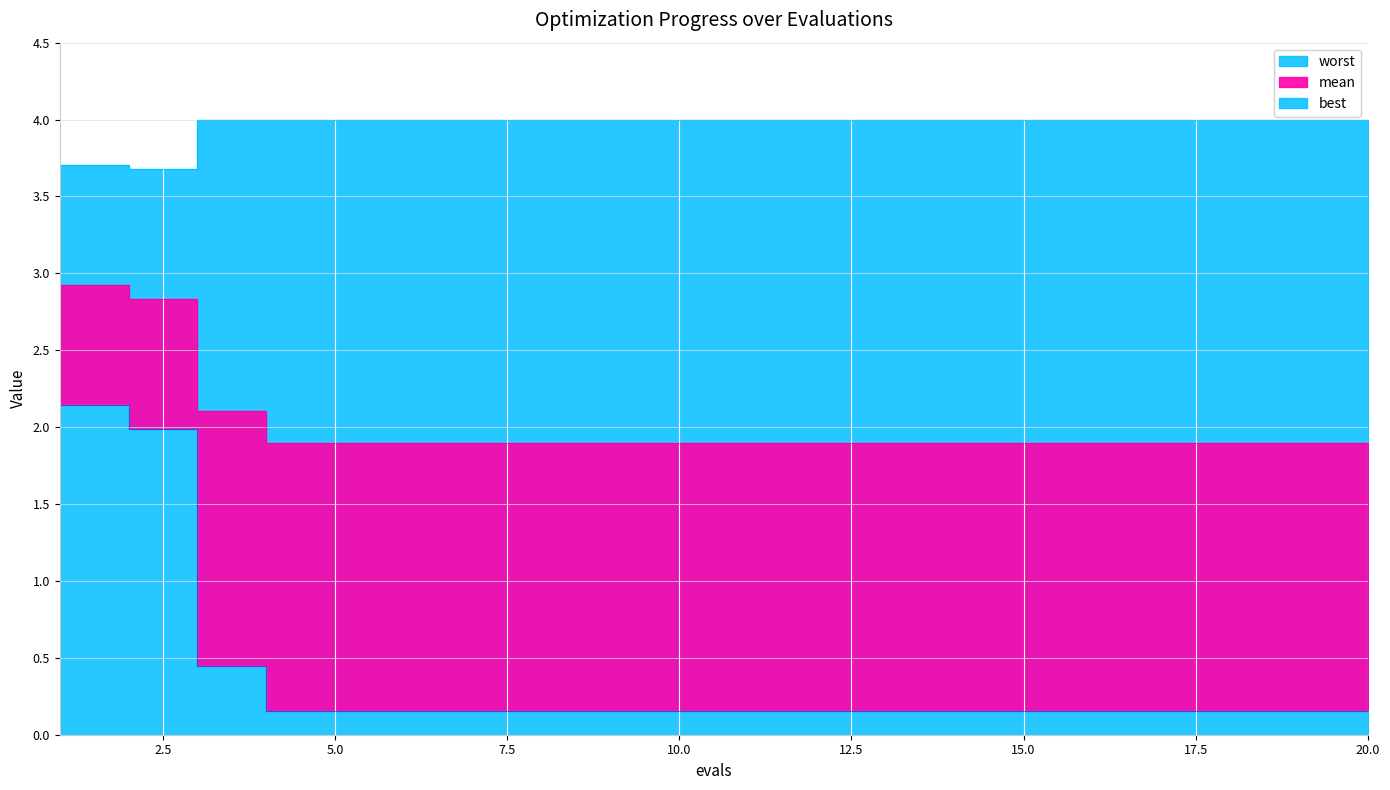

What is the total value across all series at 2?

8.5